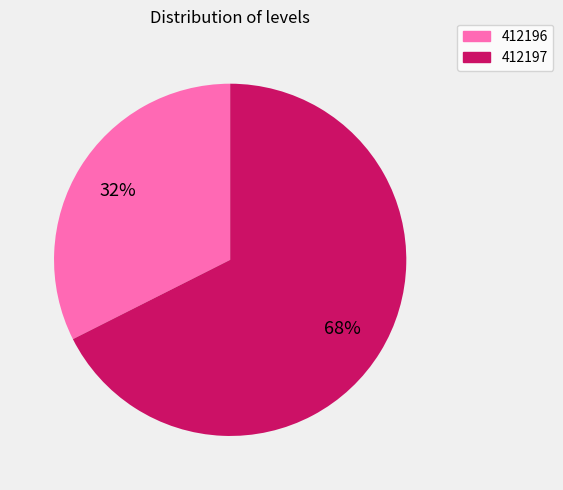

How many slices are in this pie chart?

2